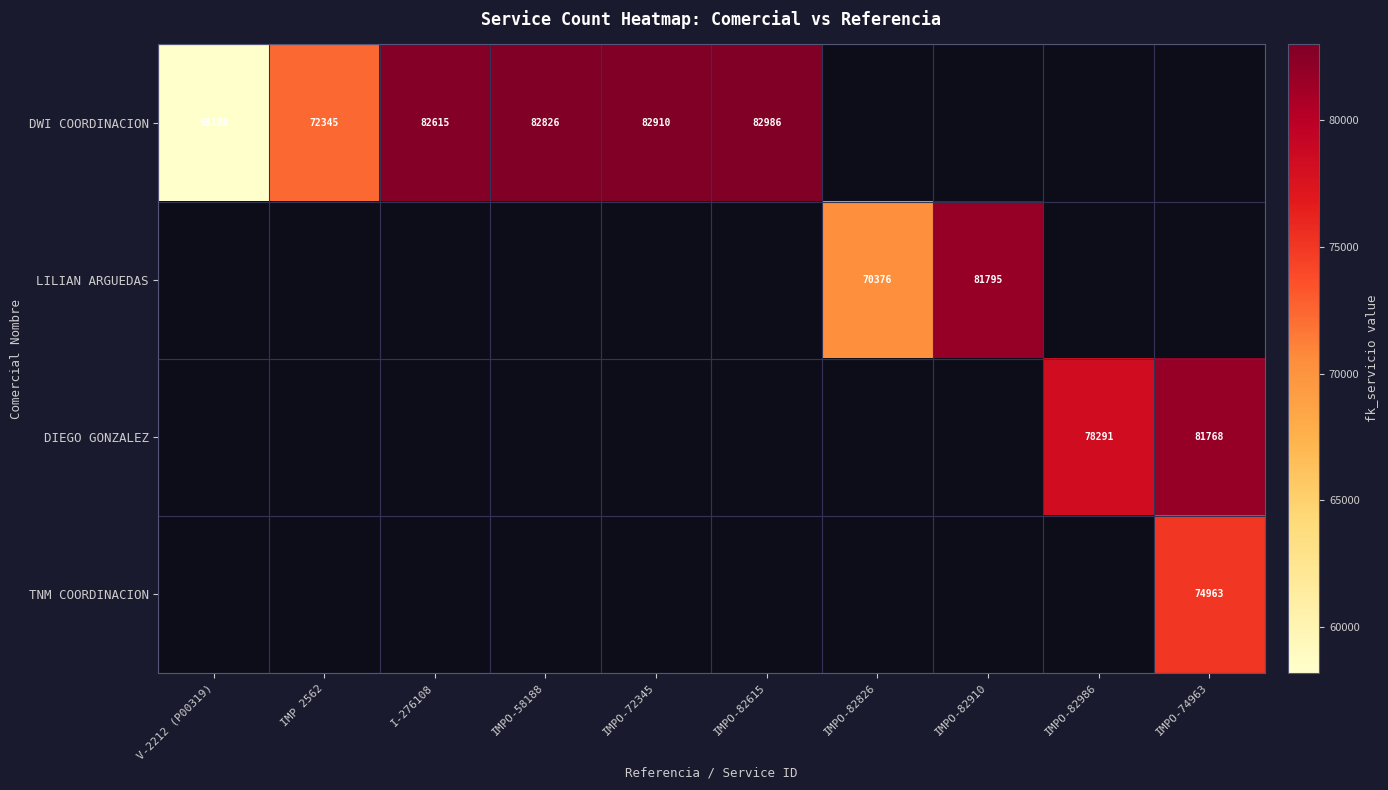

What is the smallest value displayed?

58188.0